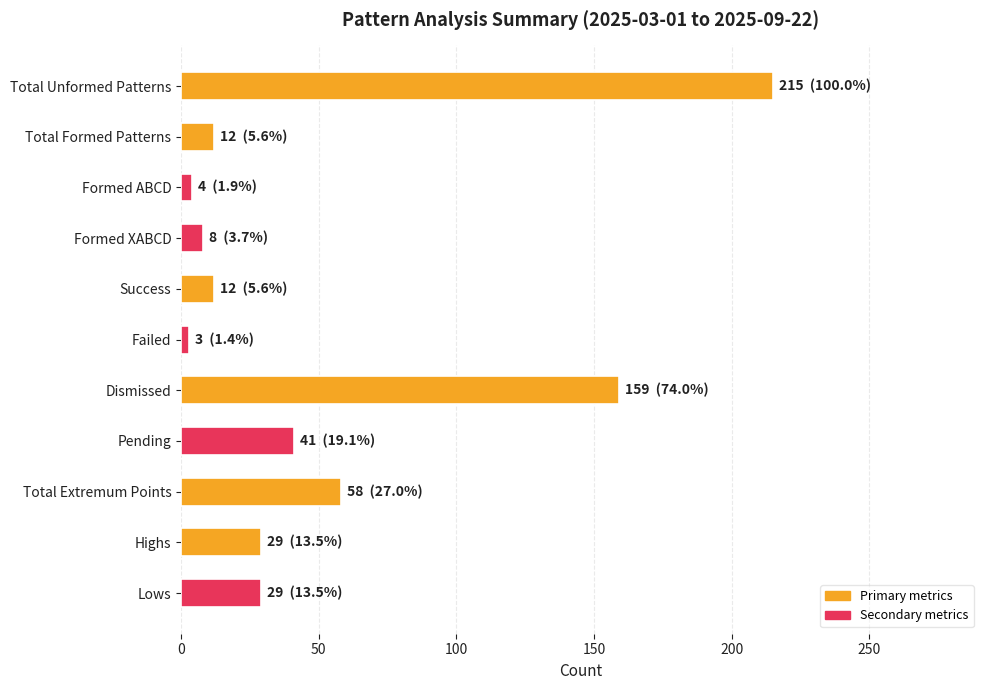

Count the number of categories in the chart.

11